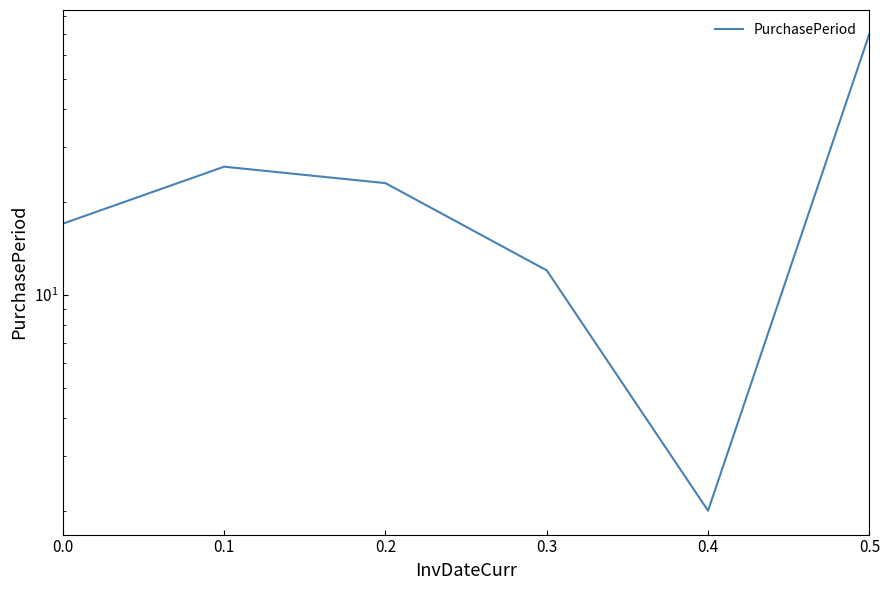

How many data points are less than 23?

3